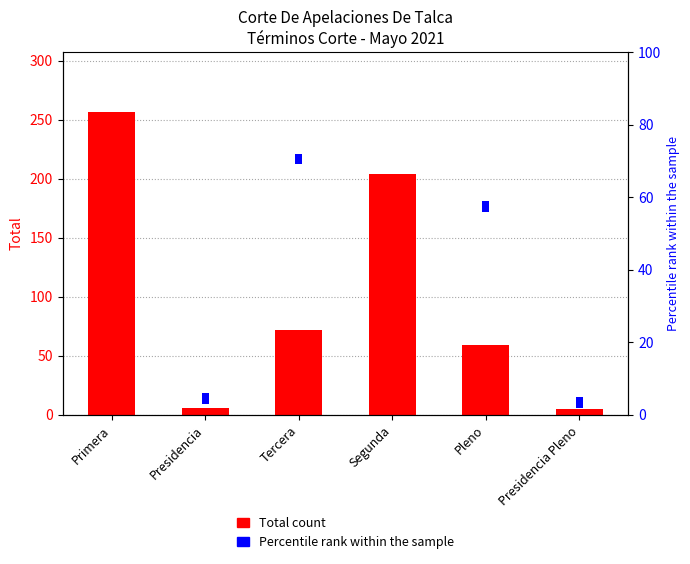

What is the maximum value shown in the chart?

256